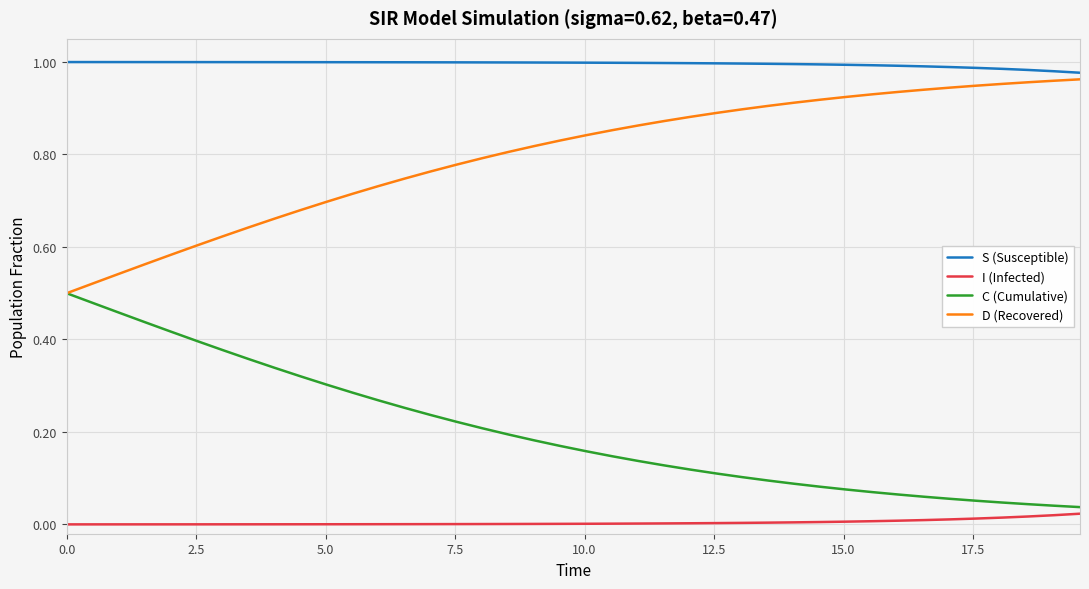

What are all the series names shown in the legend?

S (Susceptible), I (Infected), C (Cumulative), D (Recovered)